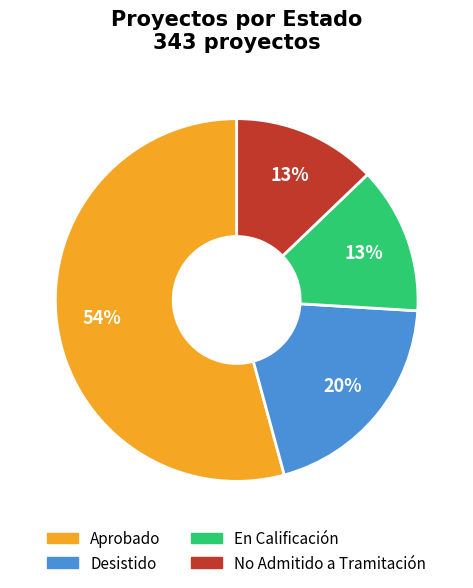

Which has a higher value, Aprobado or En Calificación?

Aprobado